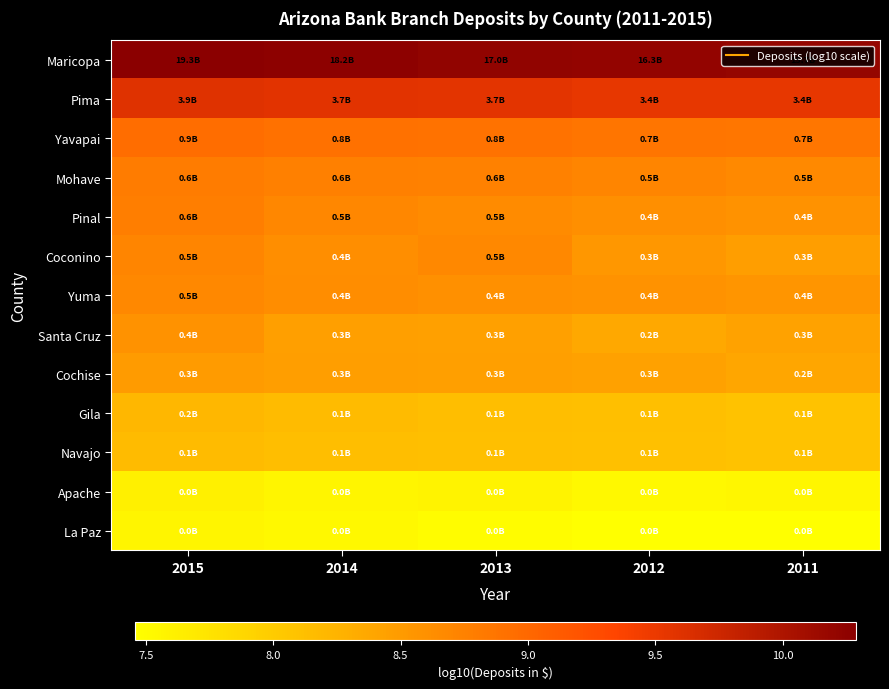

Rank the series by their maximum value, from lowest to highest.

La Paz, Apache, Navajo, Gila, Cochise, Santa Cruz, Yuma, Coconino, Pinal, Mohave, Yavapai, Pima, Maricopa